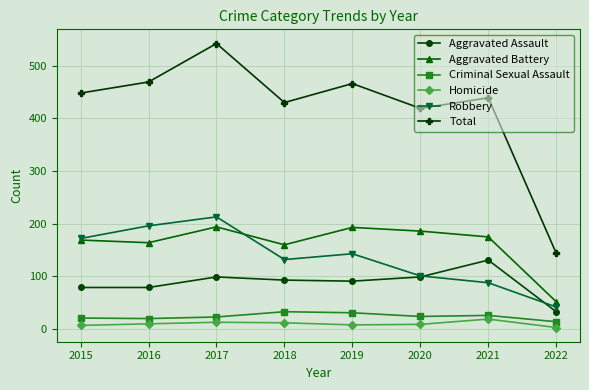

What is the value of the Aggravated Battery point at the 5th from the left?

193